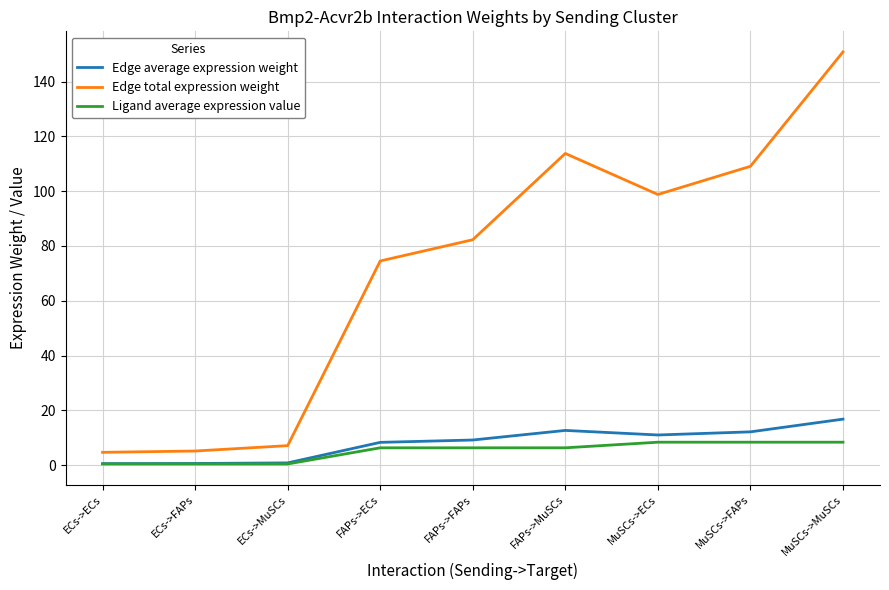

List the series in order of their peak value, lowest first.

Ligand average expression value, Edge average expression weight, Edge total expression weight